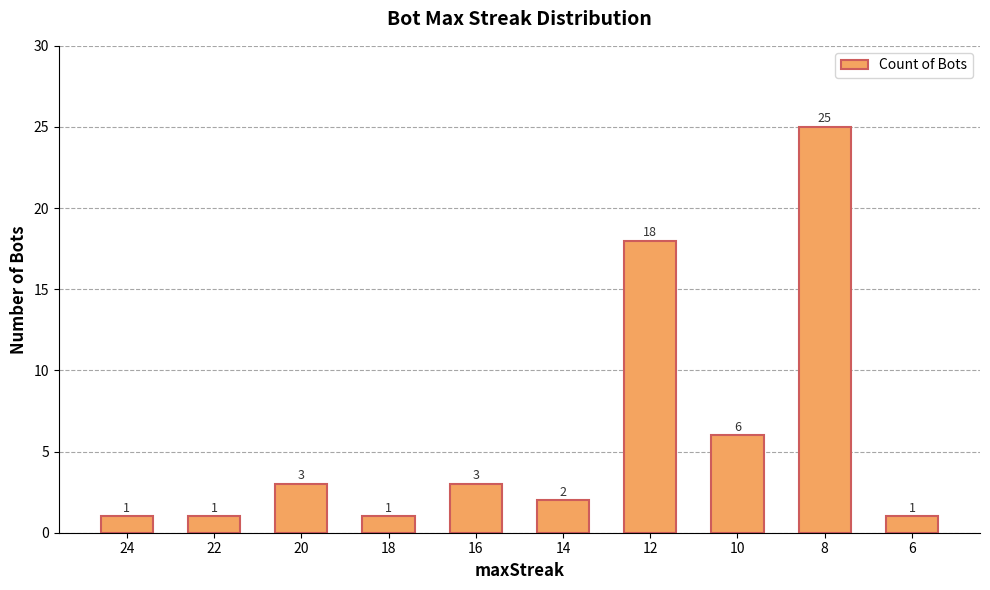

Reading left to right, what are all the values shown in this chart?

24=1	22=1	20=3	18=1	16=3	14=2	12=18	10=6	8=25	6=1